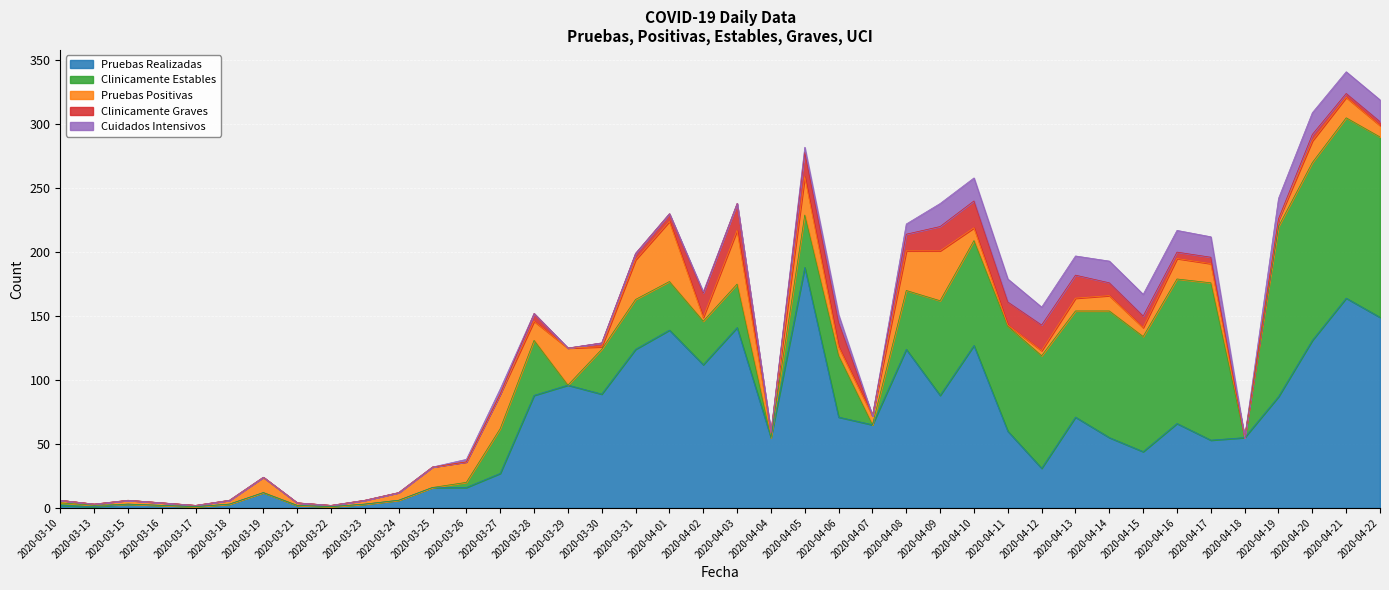

Read the Cuidados Intensivos value at 2020-04-02.

1